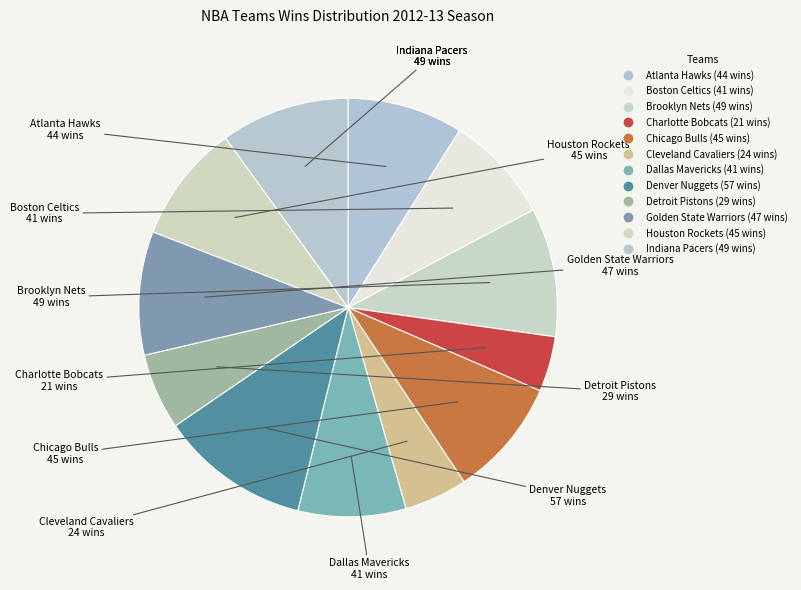

Does Golden State Warriors represent more than half of the total?

No